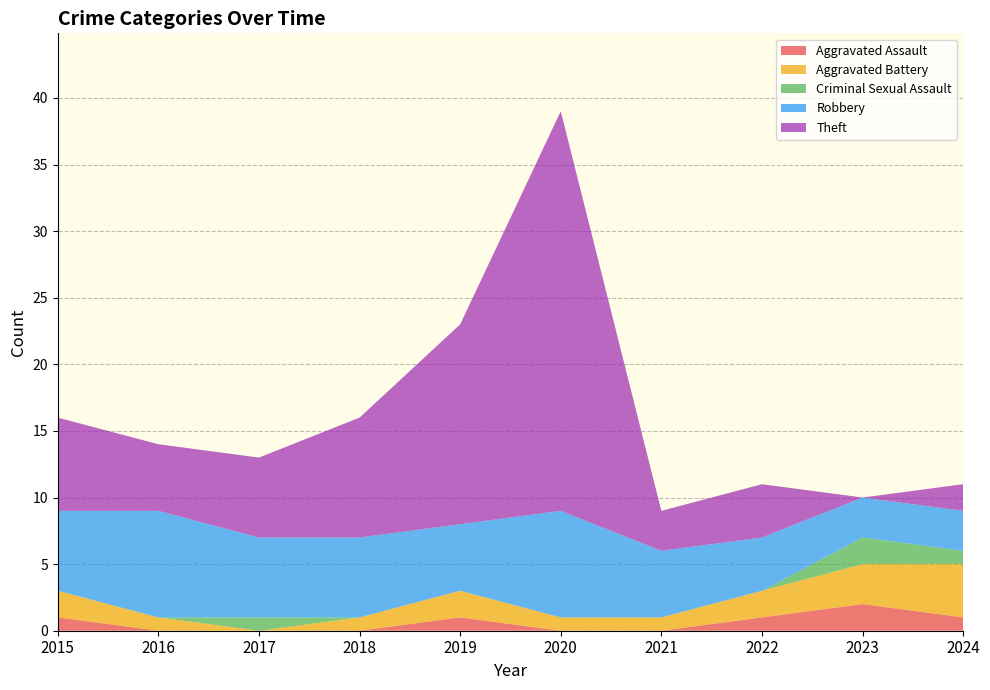

What is the average value of the Theft series?

8